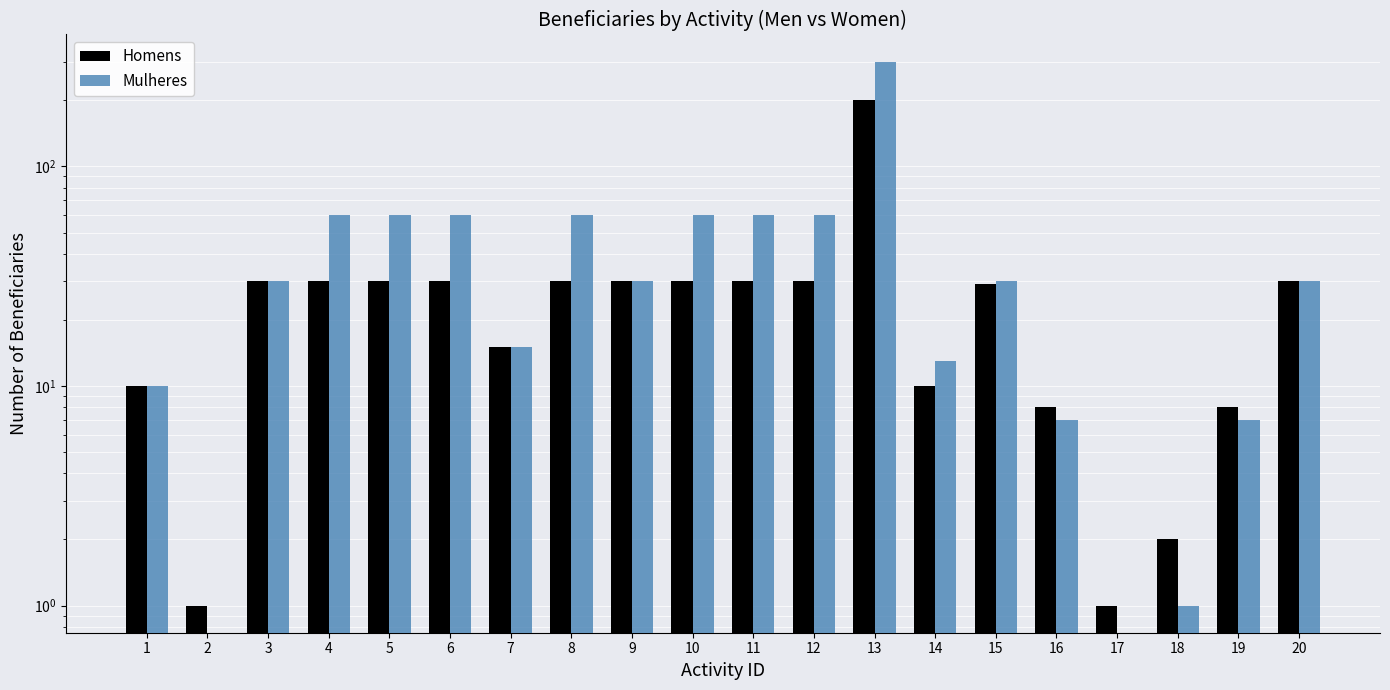

The Homens series shows 3 at 18. True or false?

False